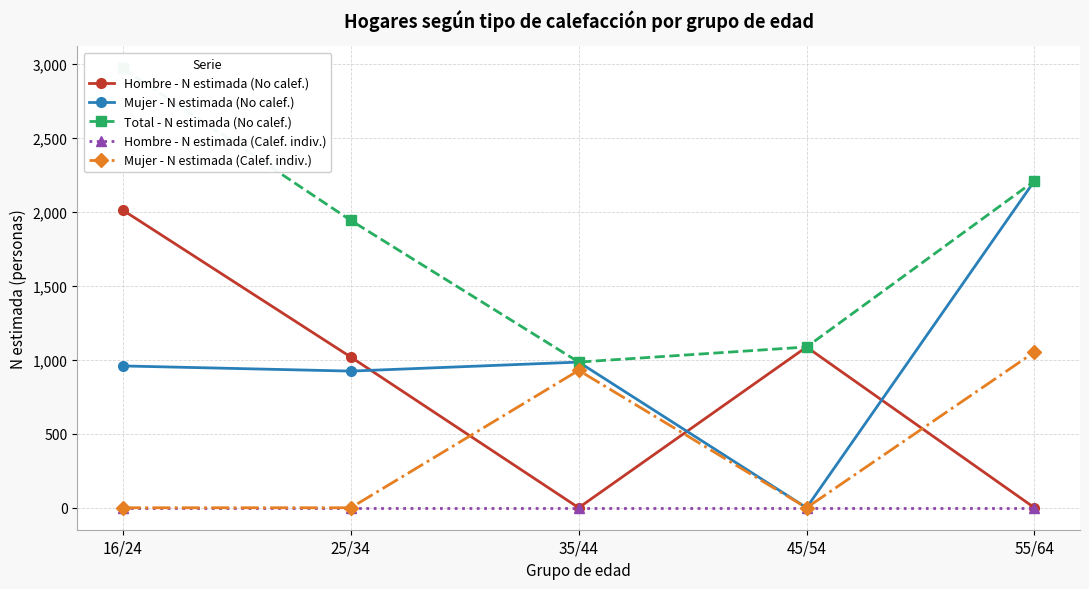

Does the chart display data point markers on the line(s)?

Yes